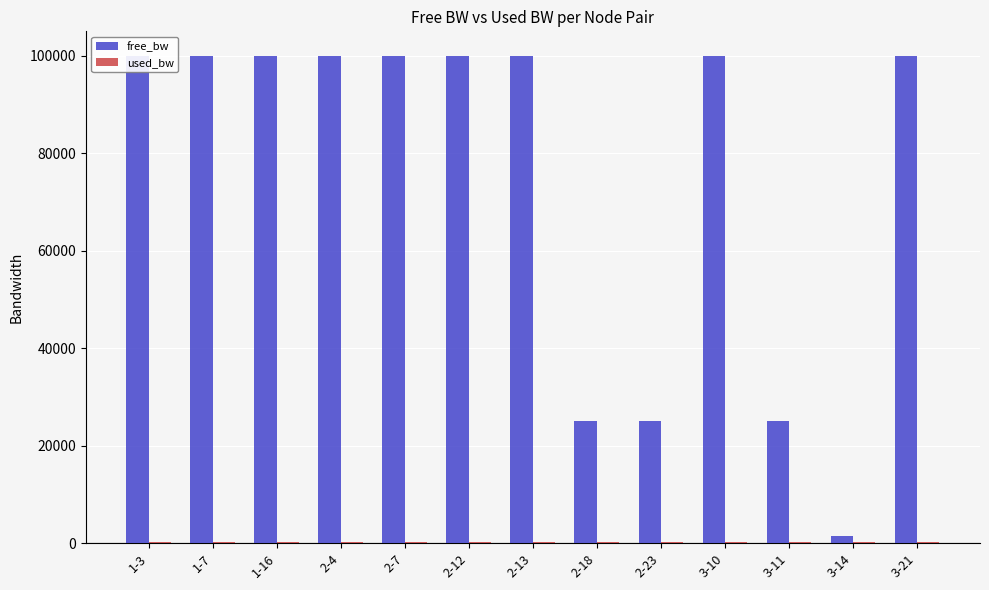

What is the maximum value shown in the chart?

99999.9